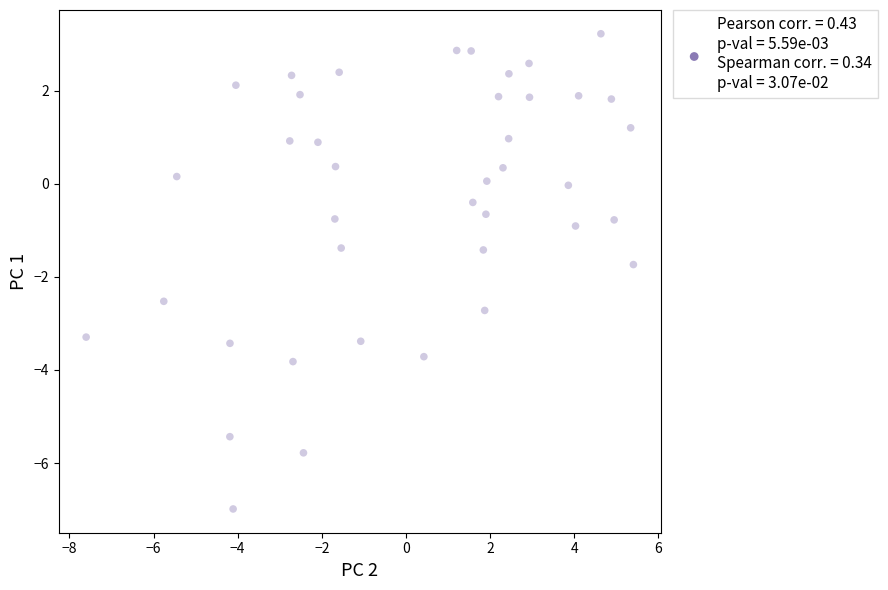

What is the range of Y values (max minus min)?

10.2